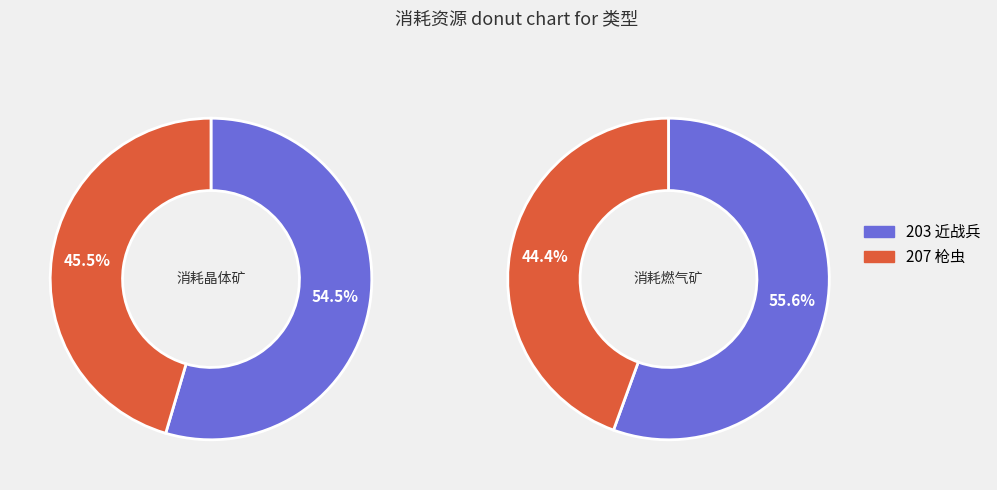

Which category has the smallest portion of the pie?

207 枪虫